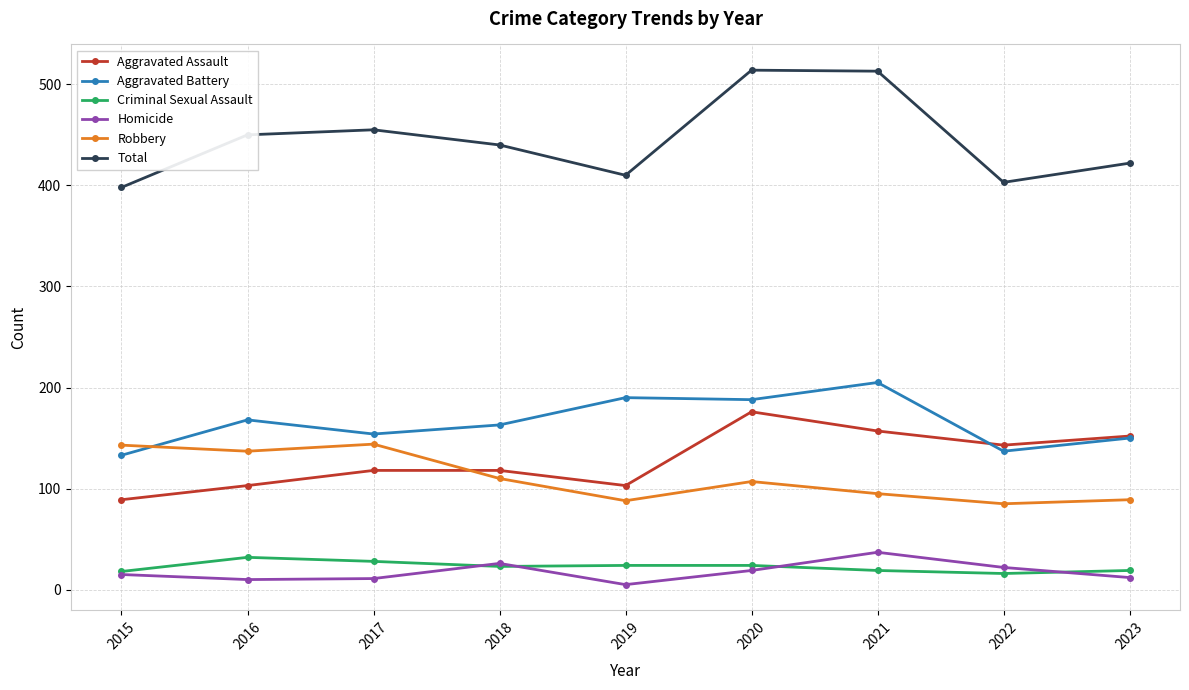

Which series changed the most between 2016 and 2022?

Robbery